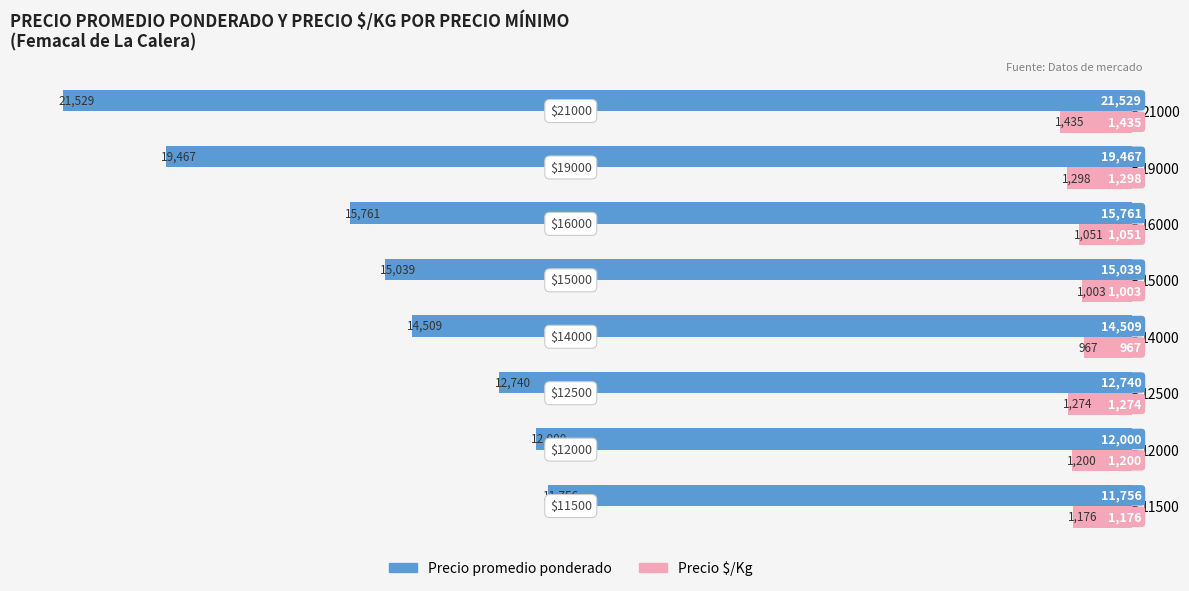

What are all the series names shown in the legend?

Precio promedio ponderado, Precio $/Kg